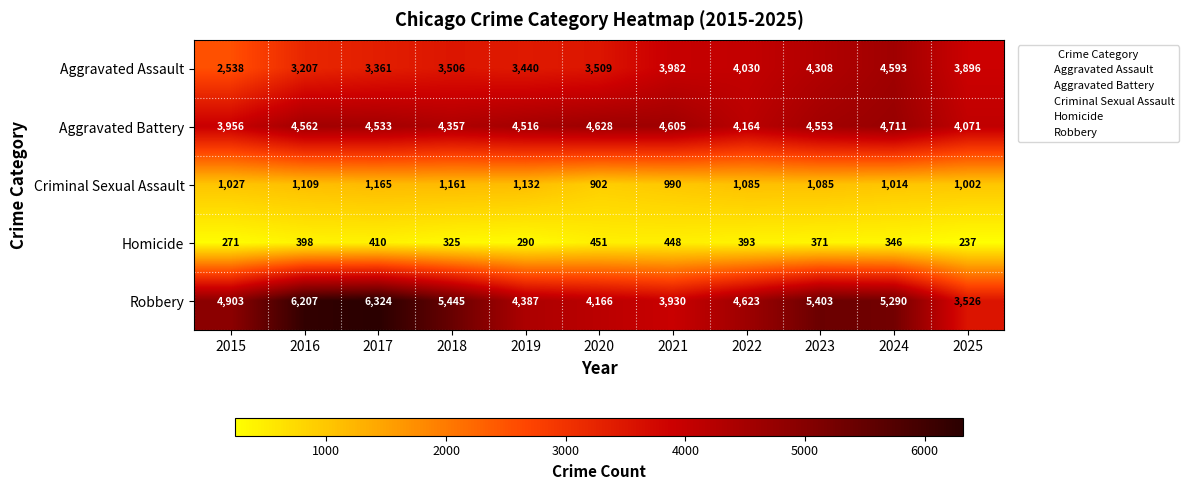

How many data points does each series have?

11